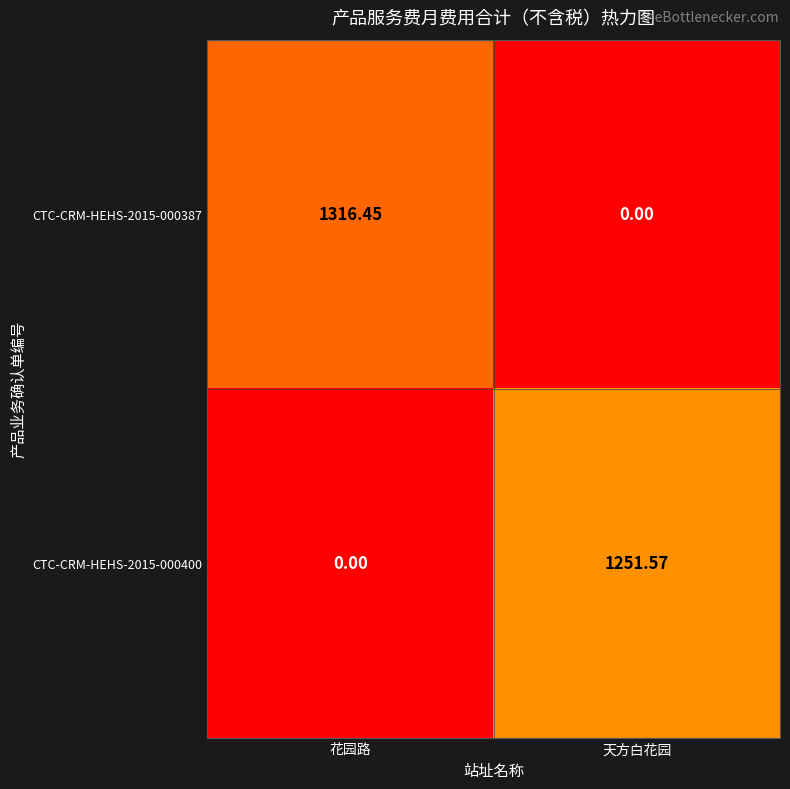

What is the total value across all series at 花园路?

1316.5